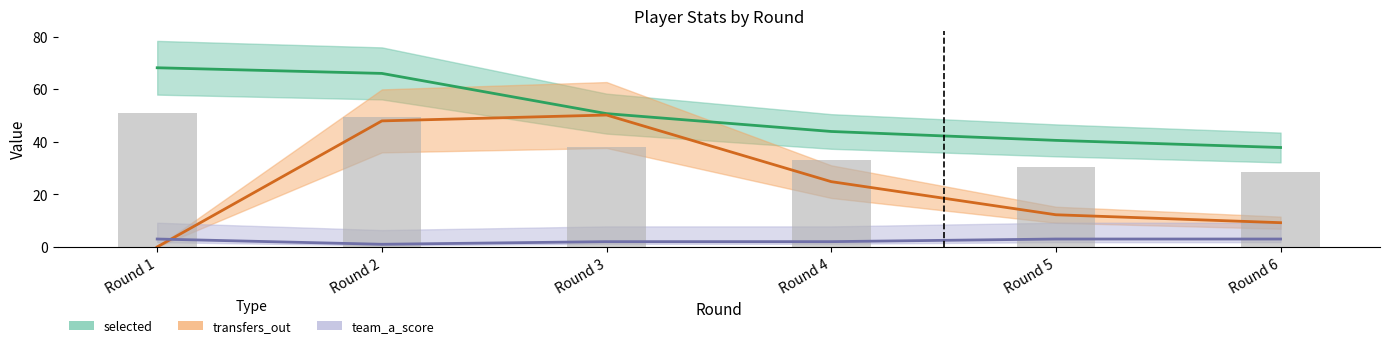

Rank the series at Round 5 from highest to lowest value.

selected, transfers_out, team_a_score